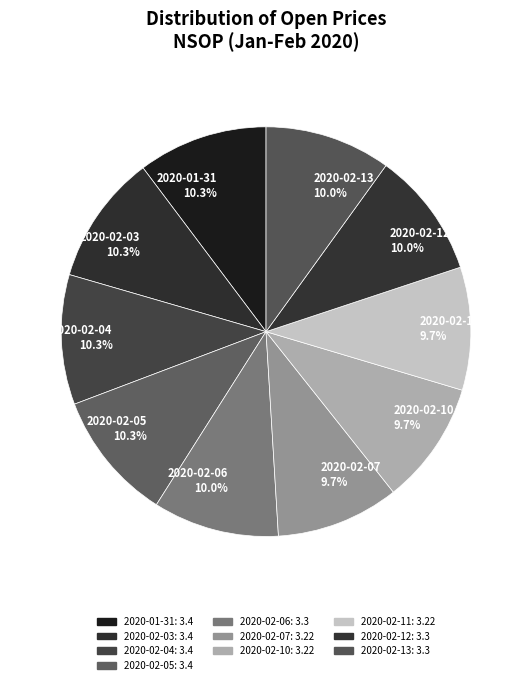

Approximately how many times larger is the value at 2020-01-31 10.3% compared to 2020-02-11 9.7%?

1.1